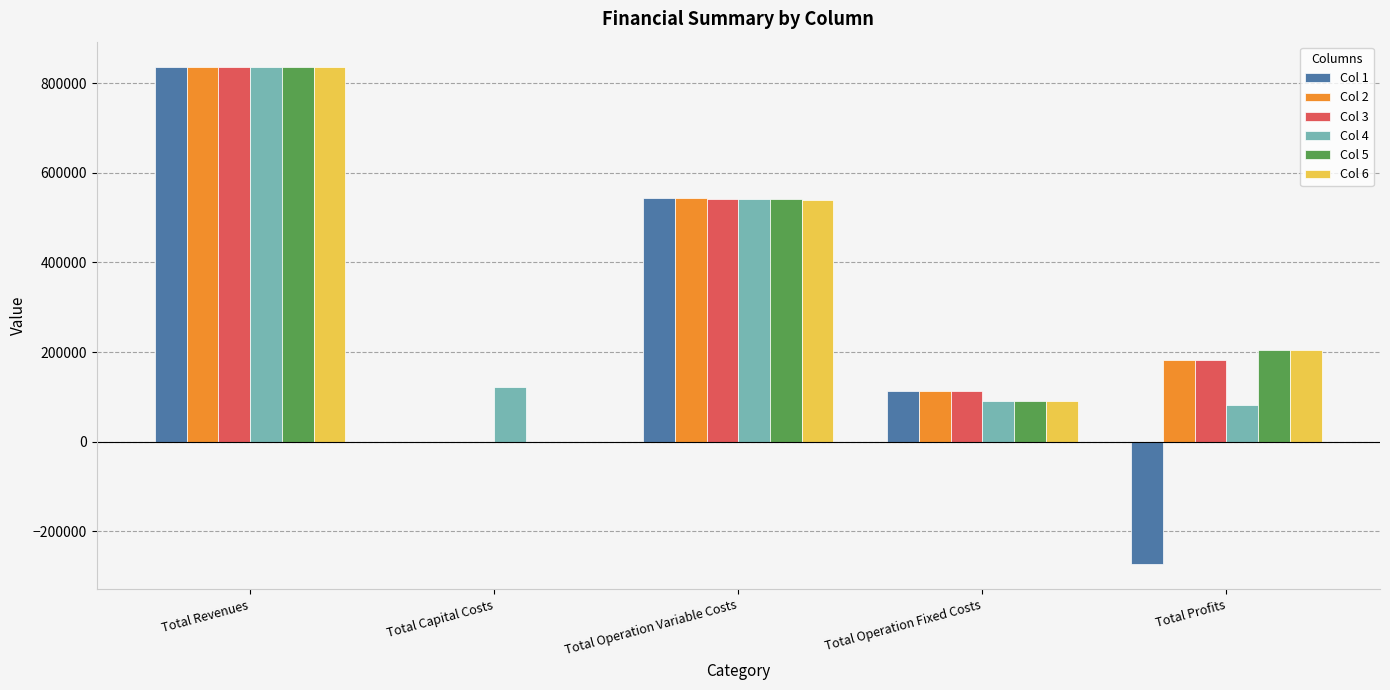

Which series changed the most between Total Operation Variable Costs and Total Operation Fixed Costs?

Col 4